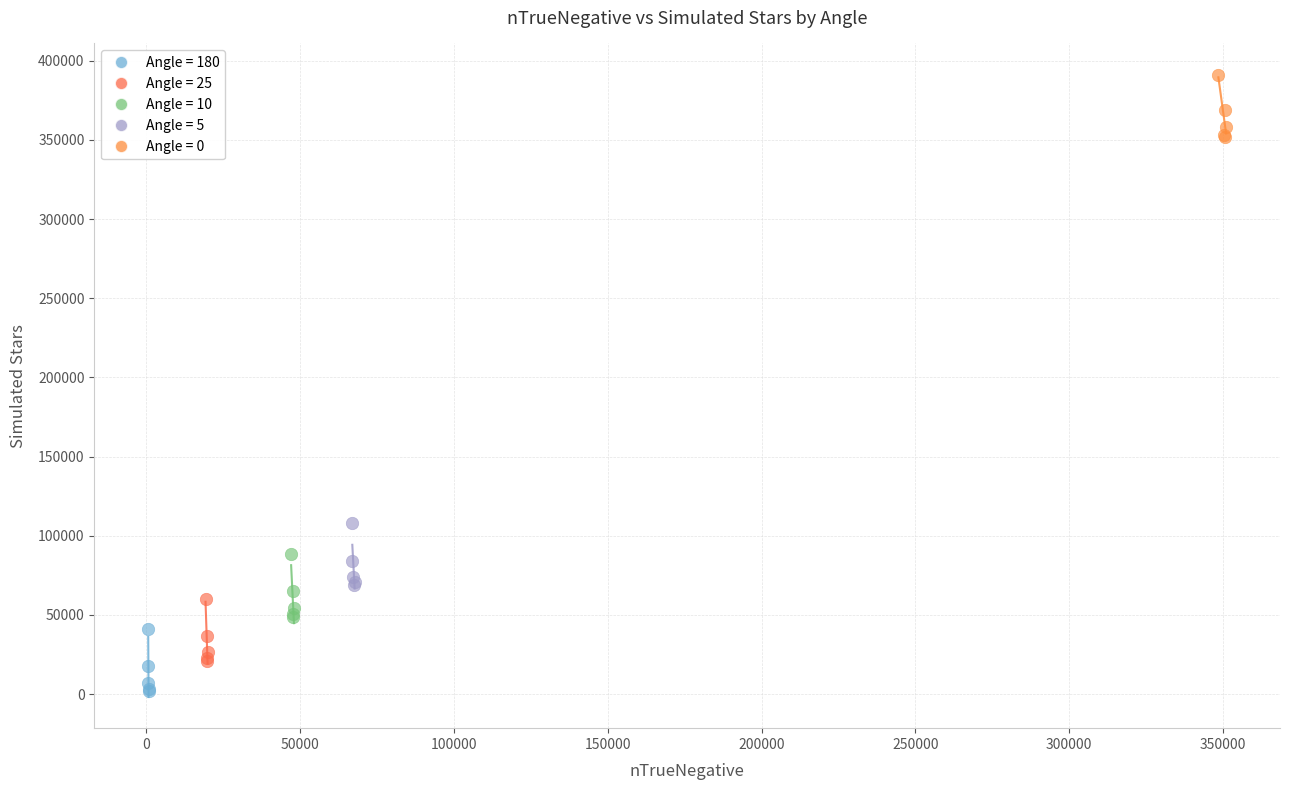

Which series reaches the minimum Y coordinate?

Angle = 180